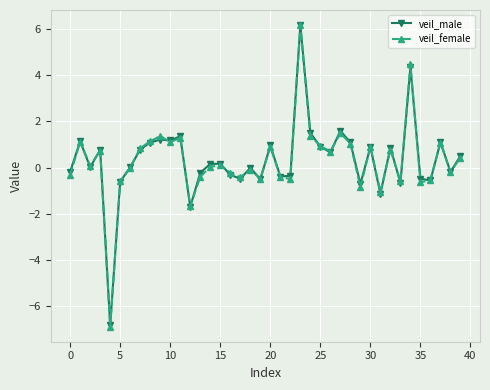

Which series has the largest range (max minus min)?

veil_female